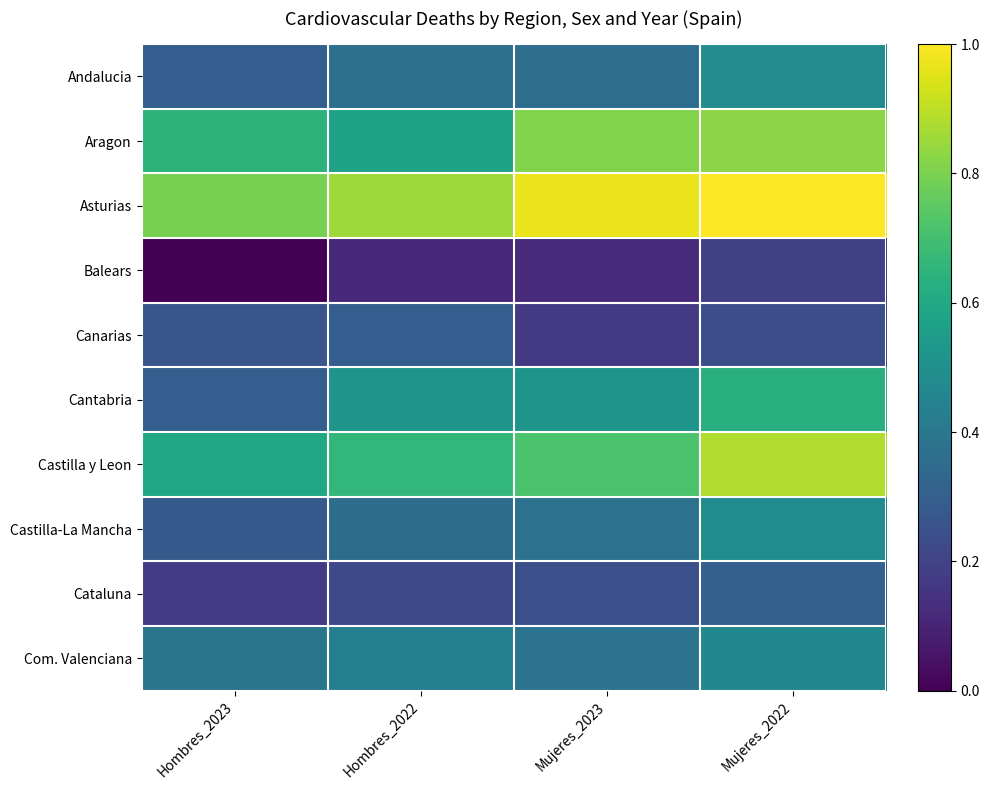

What is the maximum value shown in the chart?

1.0